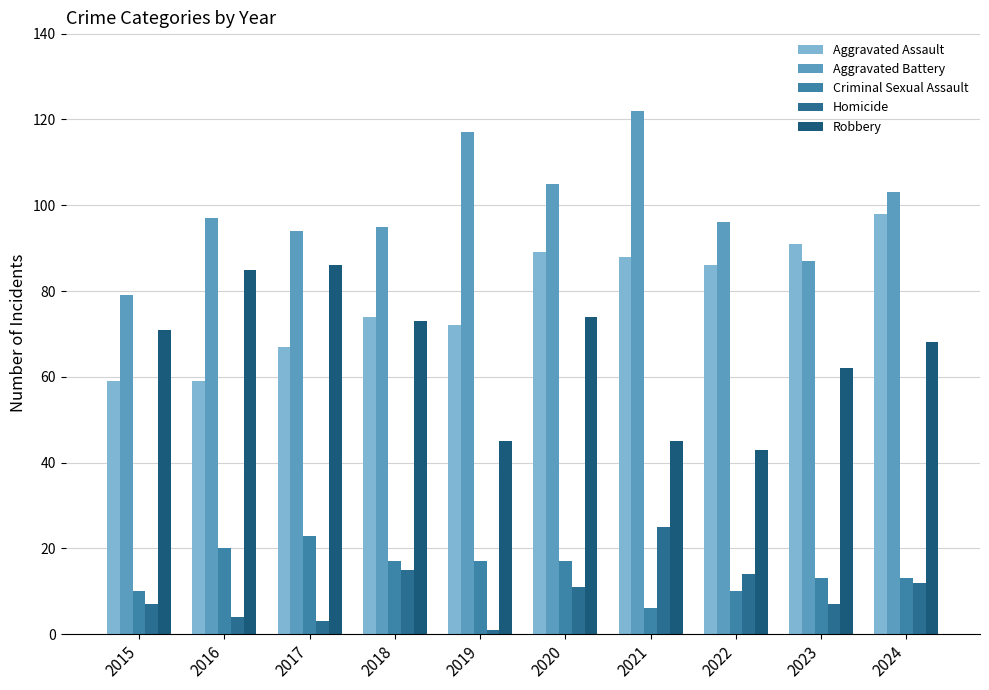

Which category has the highest value in the Homicide series?

2021